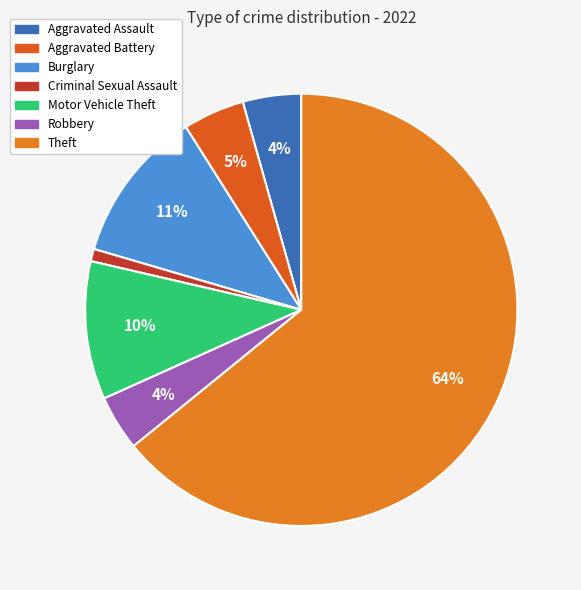

Is Theft the majority of the pie?

Yes